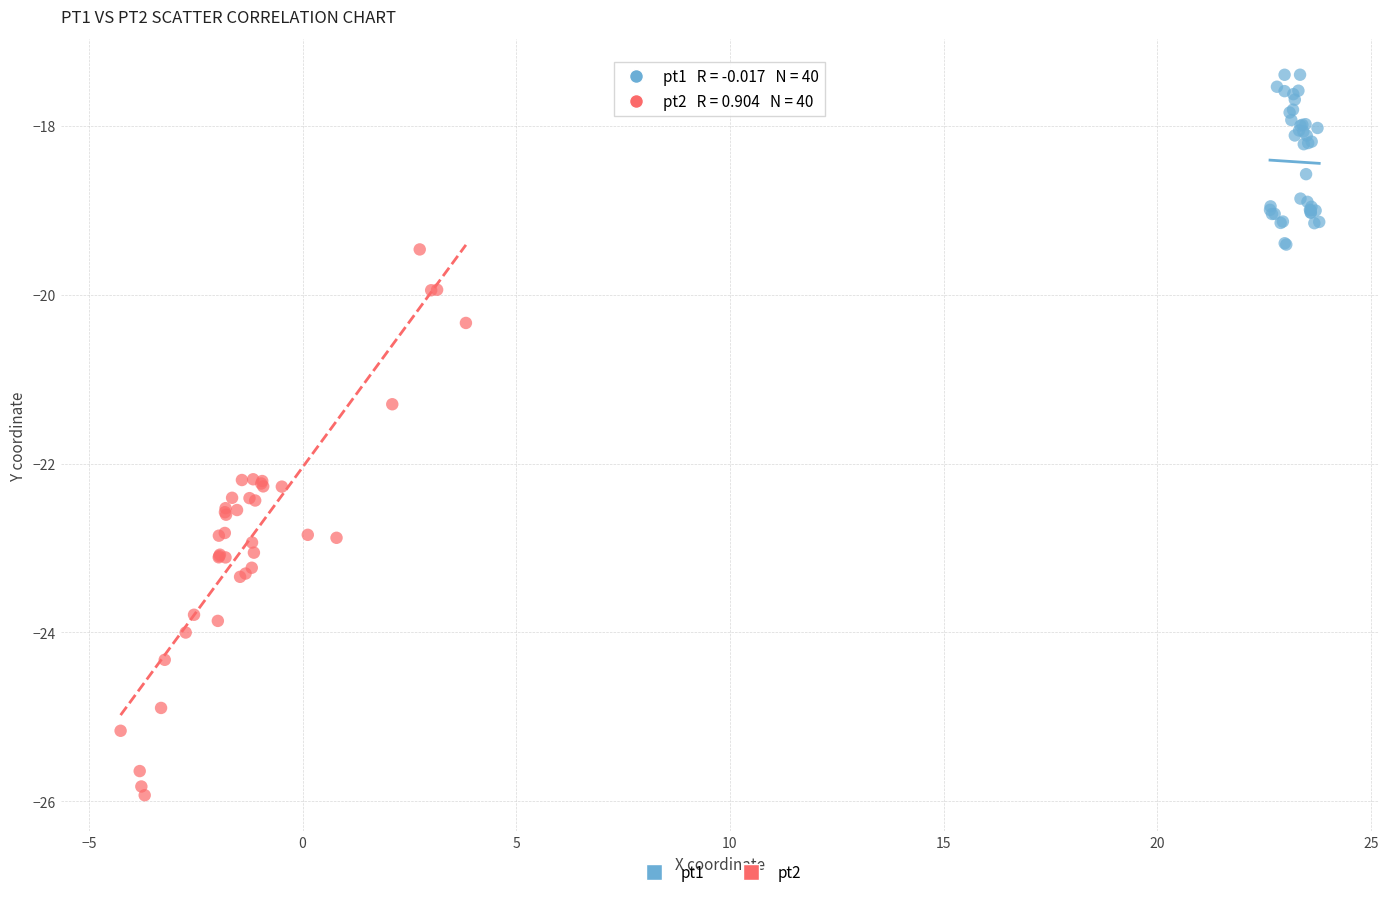

Which series contains the highest Y value?

pt1